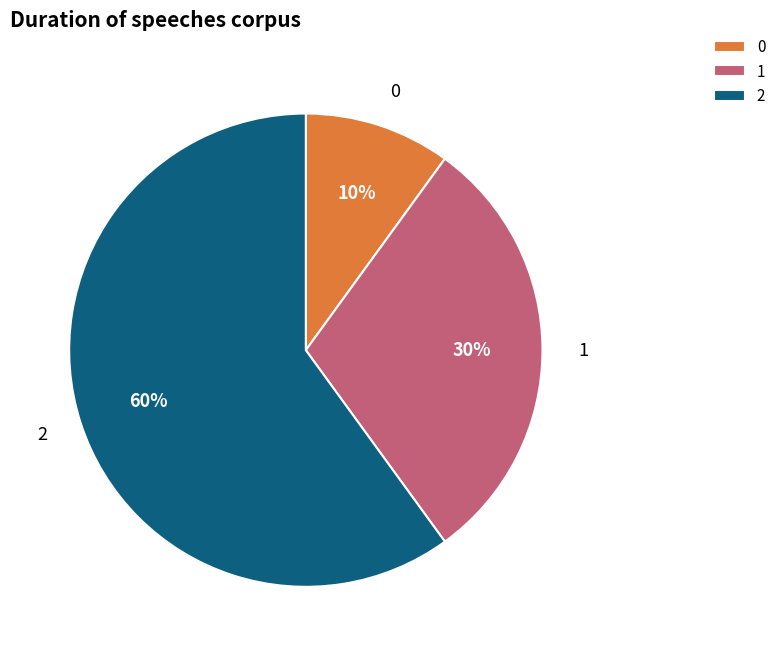

To the nearest percent, what is the average slice percentage?

33%